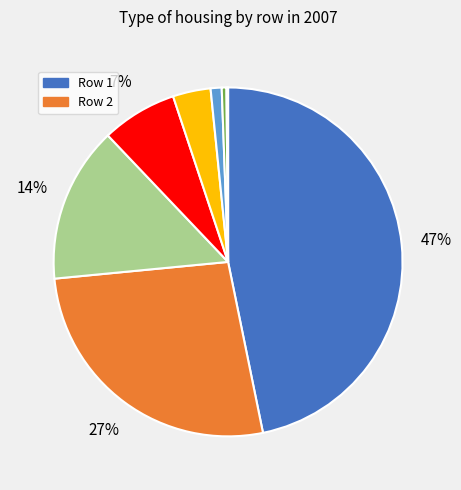

To the nearest percent, what is the average slice percentage?

12%